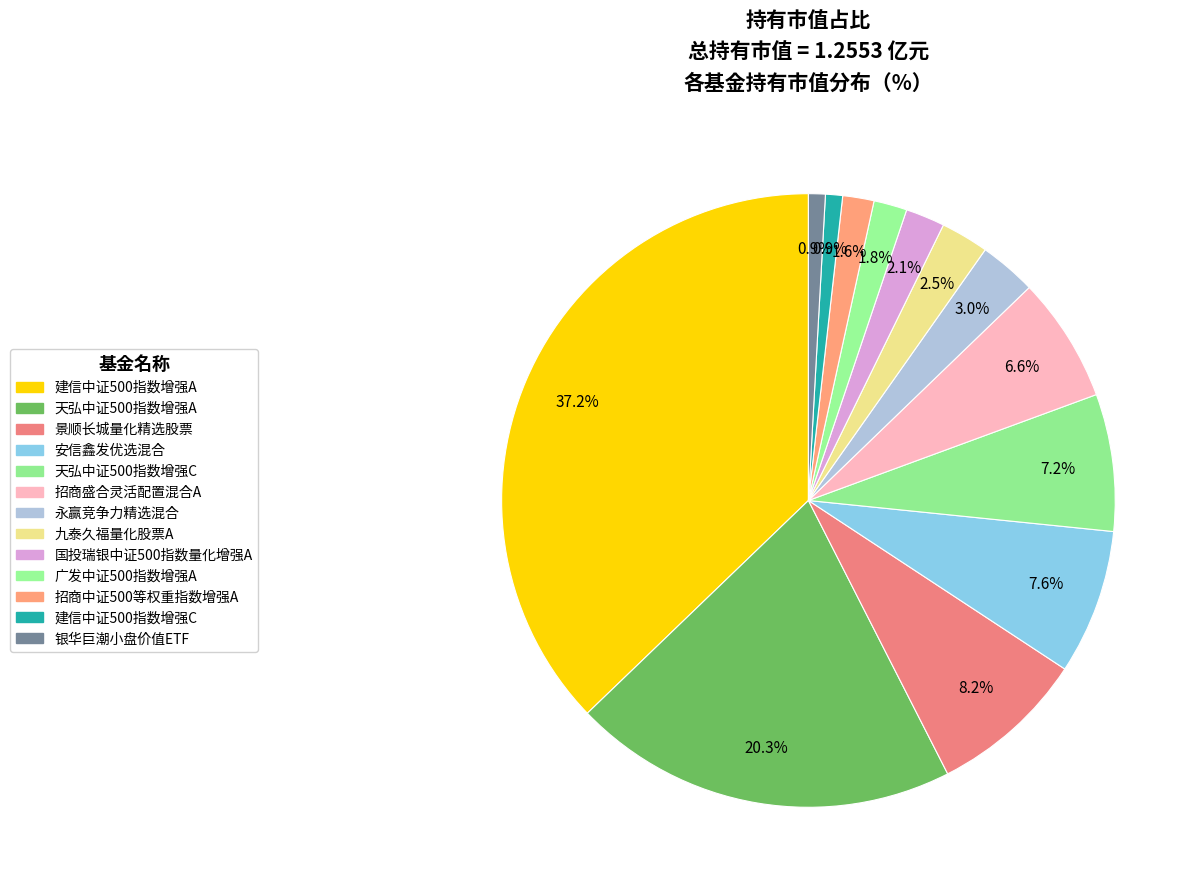

How many slices are in this pie chart?

13